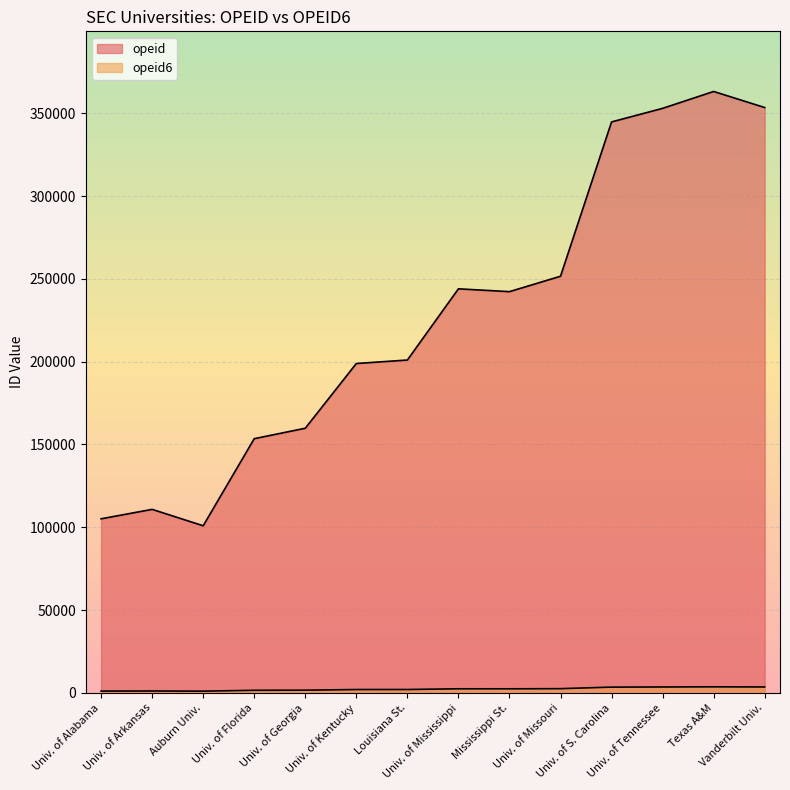

How many values in the opeid6 series exceed 2423?

6